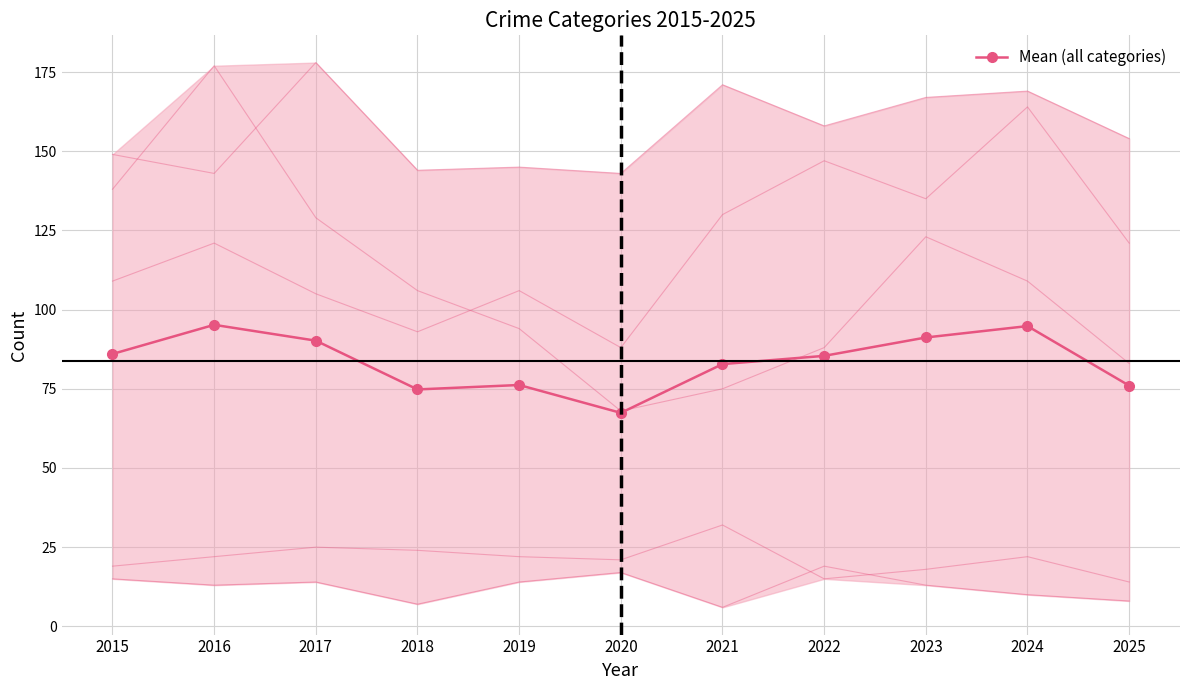

True or false: the data shows 24.0 at 2022.

False